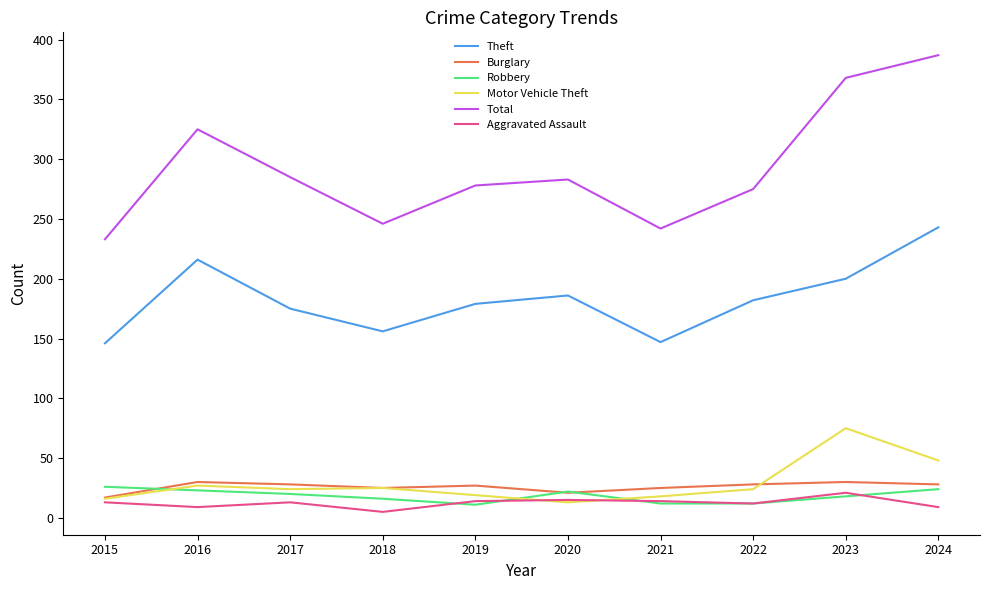

Which series has the largest range (max minus min)?

Total